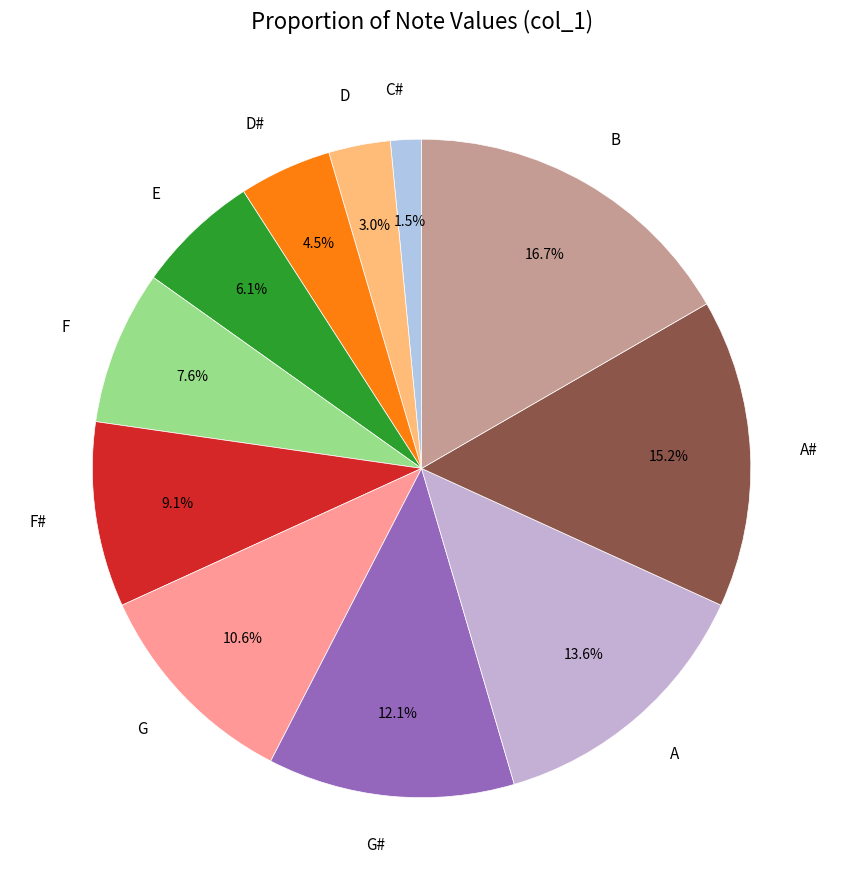

True or false: E accounts for 6% of the total.

True